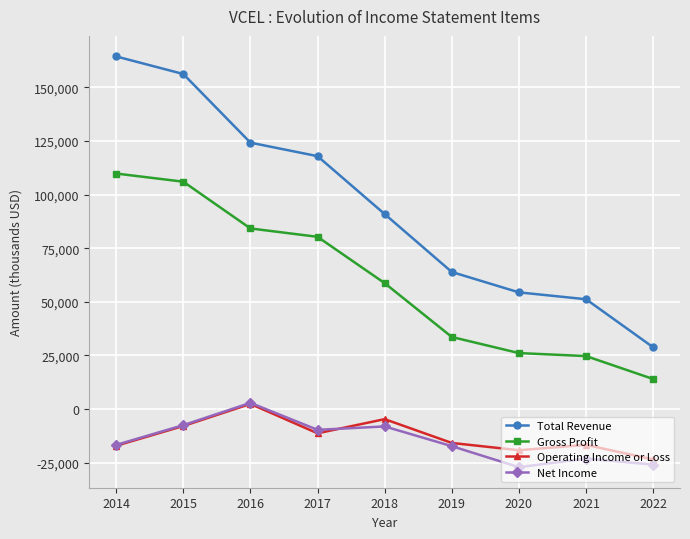

What is the sum of the Total Revenue values at 2016 and 2022?

153000